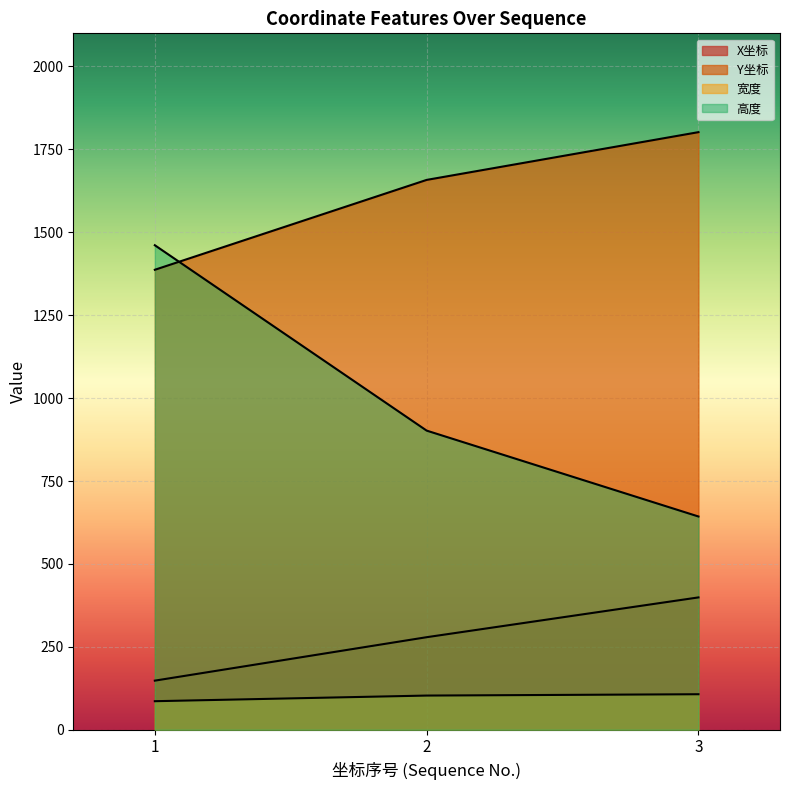

At 1, list the series in order from largest to smallest.

高度, Y坐标, X坐标, 宽度